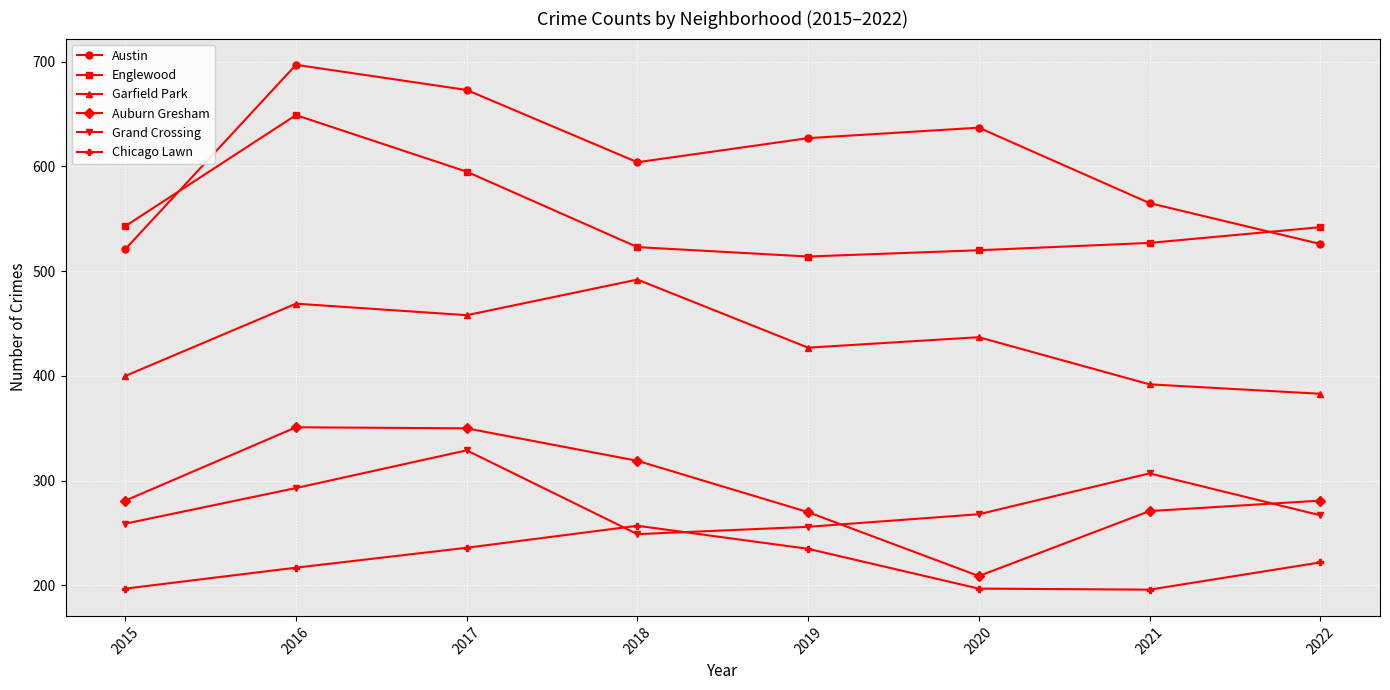

Which series has the largest total across all categories?

Austin